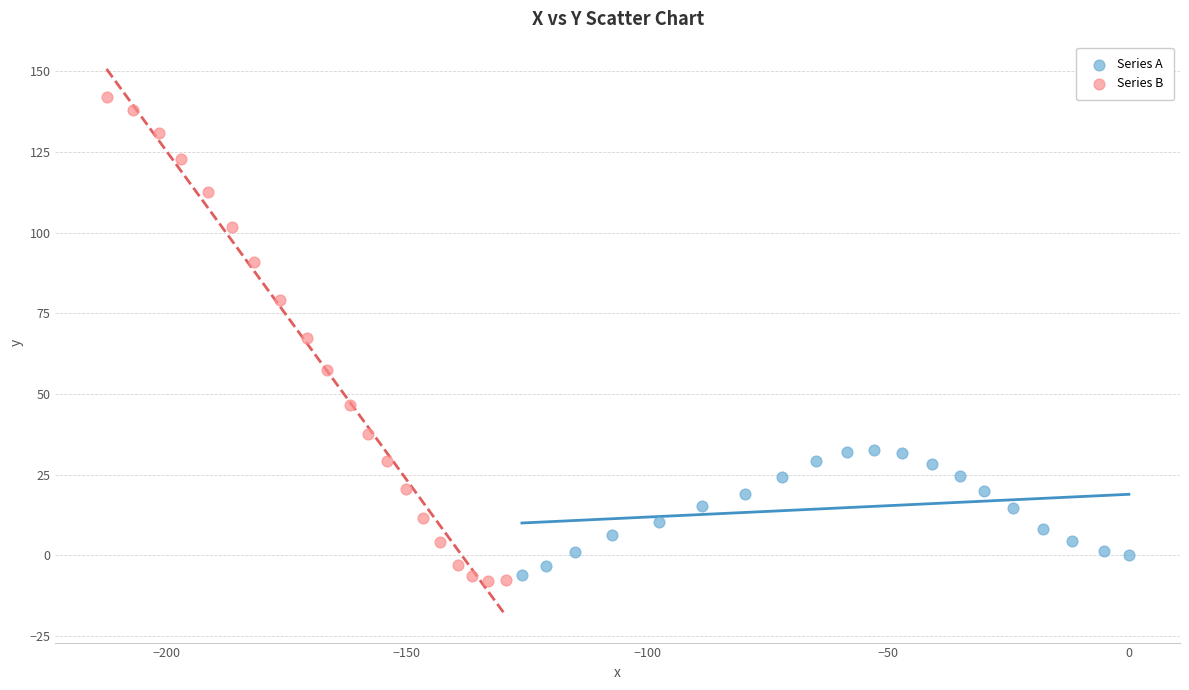

Which series has the largest Y range (max minus min)?

Series B